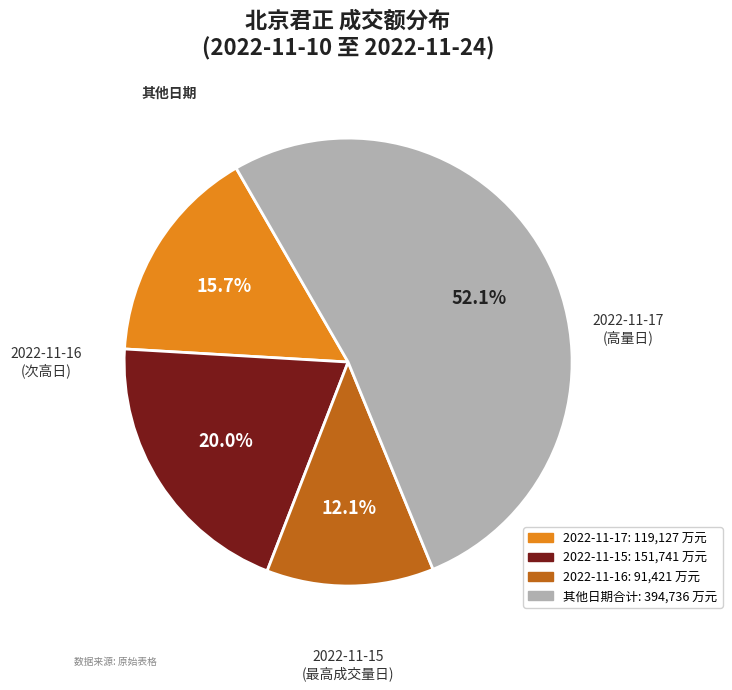

Is there a majority slice in this chart?

Yes